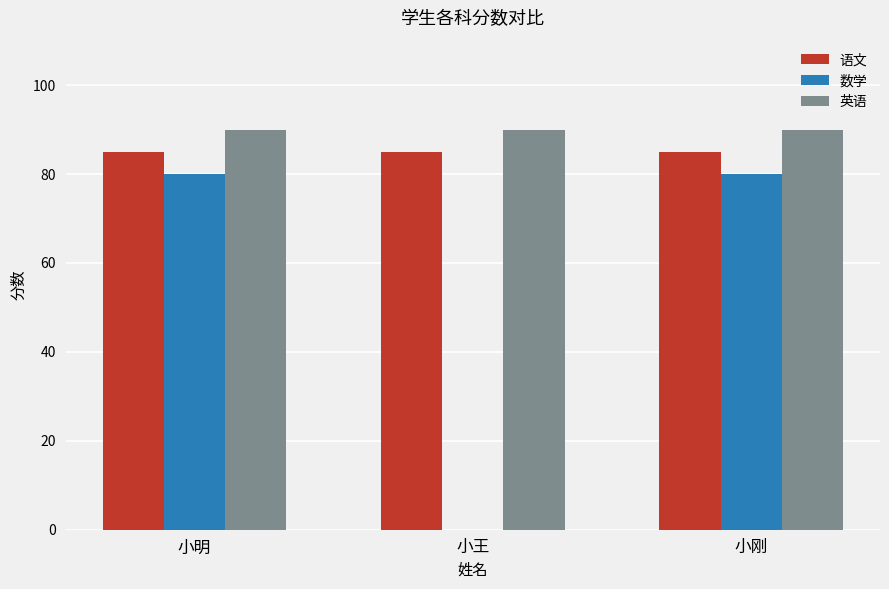

What is the sum of all 英语 values?

270